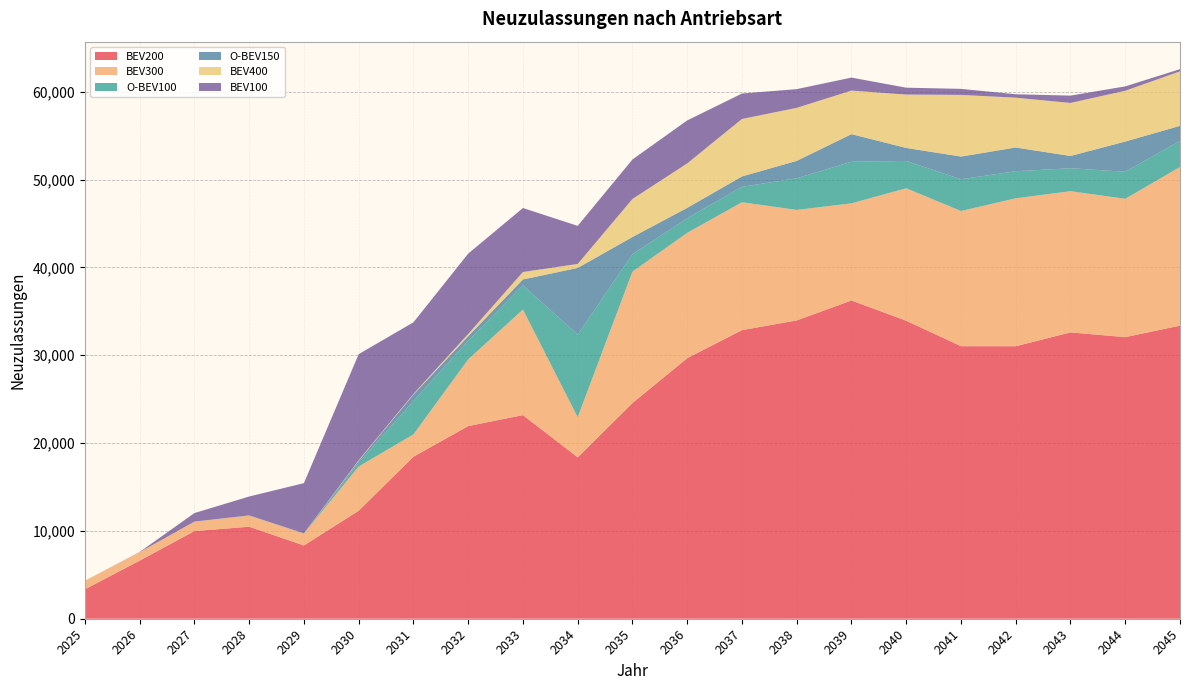

Reading right to left, extract all data points from this chart.

BEV200: 2045=33372.4	2044=32065.2	2043=32604.5	2042=31029.5	2041=31035.4	2040=33931.2	2039=36239.1	2038=33967.2	2037=32862.0	2036=29668.3	2035=24556.3	2034=18379.2	2033=23186.2	2032=21936.3	2031=18446.7	2030=12295.7	2029=8342.6	2028=10476.7	2027=9979.5	2026=6612.8	2025=3348.0
BEV300: 2045=18070.9	2044=15755.7	2043=16079.5	2042=16846.0	2041=15393.1	2040=15086.9	2039=11064.0	2038=12585.1	2037=14565.2	2036=14271.8	2035=14969.3	2034=4571.9	2033=12022.4	2032=7594.6	2031=2545.7	2030=5035.4	2029=1357.7	2028=1259.8	2027=1064.6	2026=952.4	2025=955.0
O-BEV100: 2045=2964.4	2044=3081.6	2043=2614.8	2042=3081.5	2041=3616.6	2040=3112.1	2039=4736.5	2038=3601.1	2037=1757.1	2036=1659.8	2035=1971.7	2034=9402.6	2033=2749.6	2032=2130.2	2031=3800.3	2030=423.7	2029=14.8	2028=22.3	2027=8.6	2026=0.3	2025=0.0
O-BEV150: 2045=1718.5	2044=3434.9	2043=1396.1	2042=2702.4	2041=2584.1	2040=1478.2	2039=3141.2	2038=1984.9	2037=1181.0	2036=1184.9	2035=1969.8	2034=7593.1	2033=674.6	2032=505.0	2031=738.0	2030=219.2	2029=5.0	2028=1.9	2027=0.7	2026=0.2	2025=0.0
BEV400: 2045=6204.3	2044=5785.4	2043=6039.3	2042=5673.4	2041=7018.4	2040=6079.3	2039=4960.9	2038=6035.0	2037=6543.3	2036=5063.2	2035=4328.6	2034=452.8	2033=850.4	2032=263.2	2031=70.8	2030=69.2	2029=4.6	2028=8.1	2027=8.2	2026=12.8	2025=45.2
BEV100: 2045=251.1	2044=496.7	2043=832.1	2042=390.7	2041=688.2	2040=781.4	2039=1478.5	2038=2132.4	2037=2896.7	2036=4893.4	2035=4500.9	2034=4334.6	2033=7284.7	2032=9144.8	2031=8149.9	2030=12085.3	2029=5717.7	2028=2148.0	2027=970.2	2026=21.6	2025=0.0